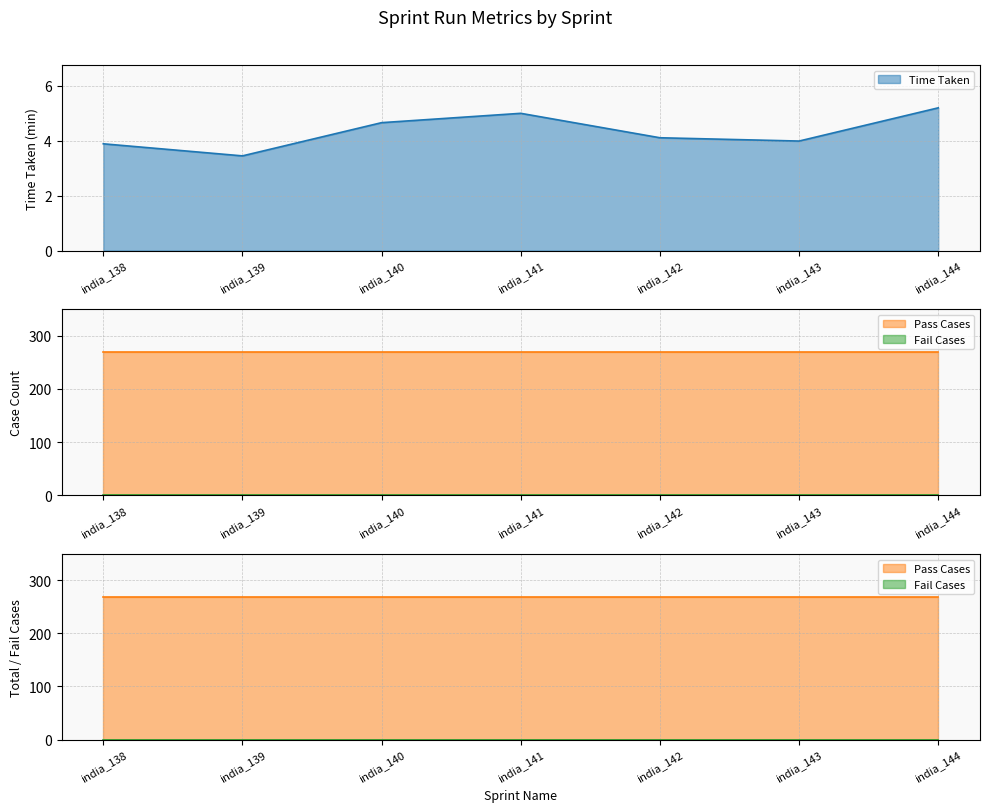

In Time Taken, how many points are lower than both neighbors (excluding endpoints)?

2